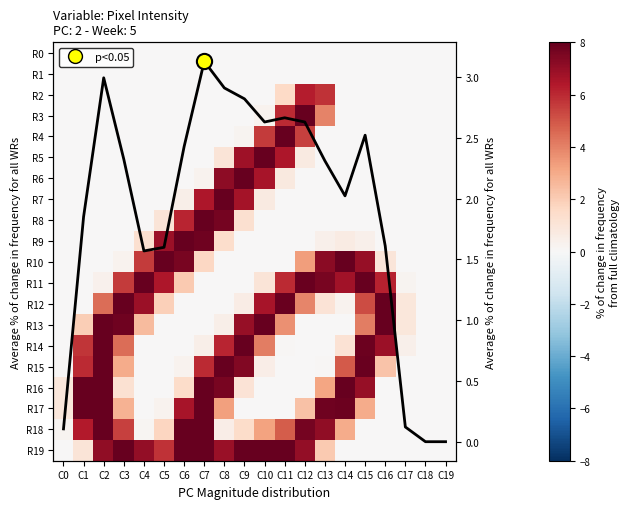

Which series changed the most between C3 and C13?

R13